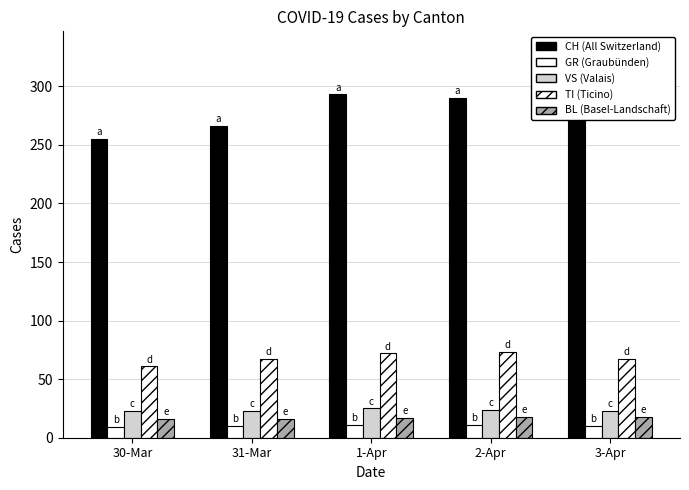

What is the minimum value for TI?

61